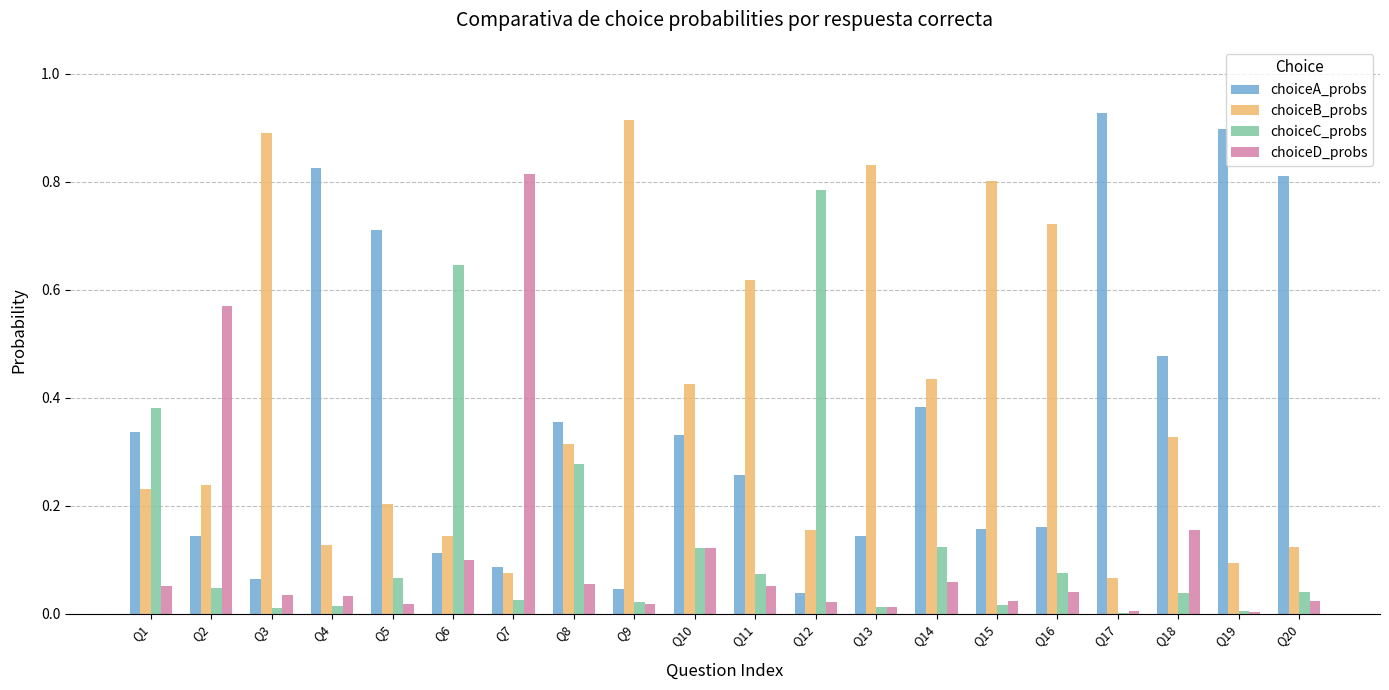

What is the sum of all choiceC_probs values?

2.8